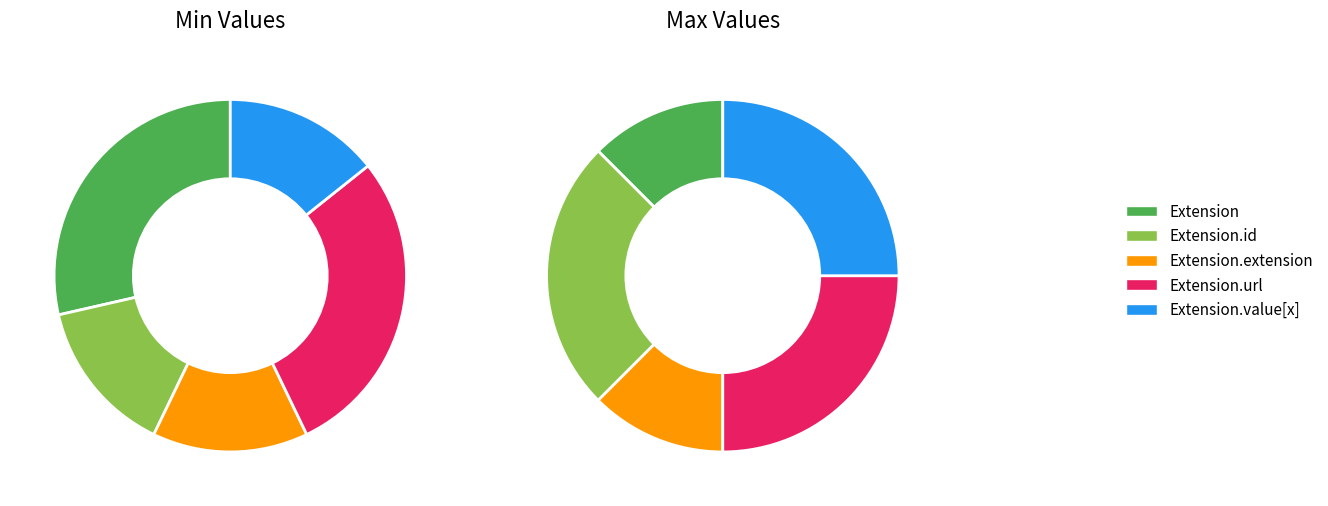

Which category has the smallest portion of the pie?

Extension.id